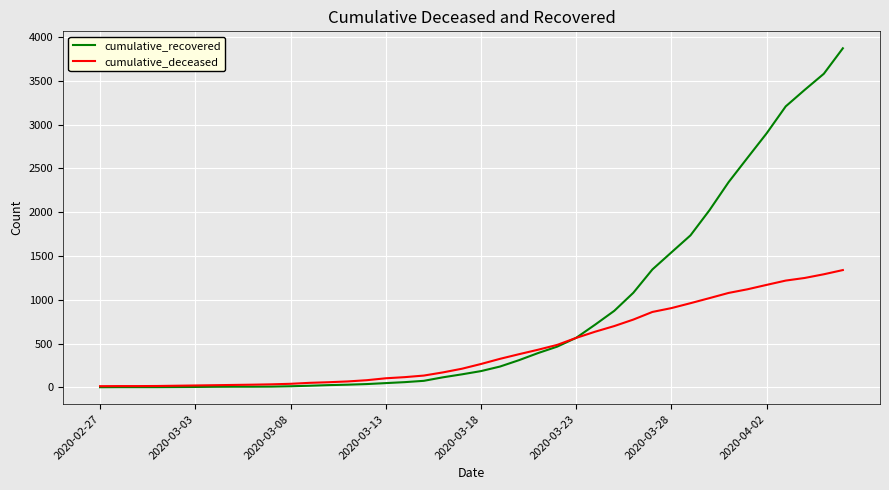

List the series in order of their overall mean, lowest first.

cumulative_deceased, cumulative_recovered